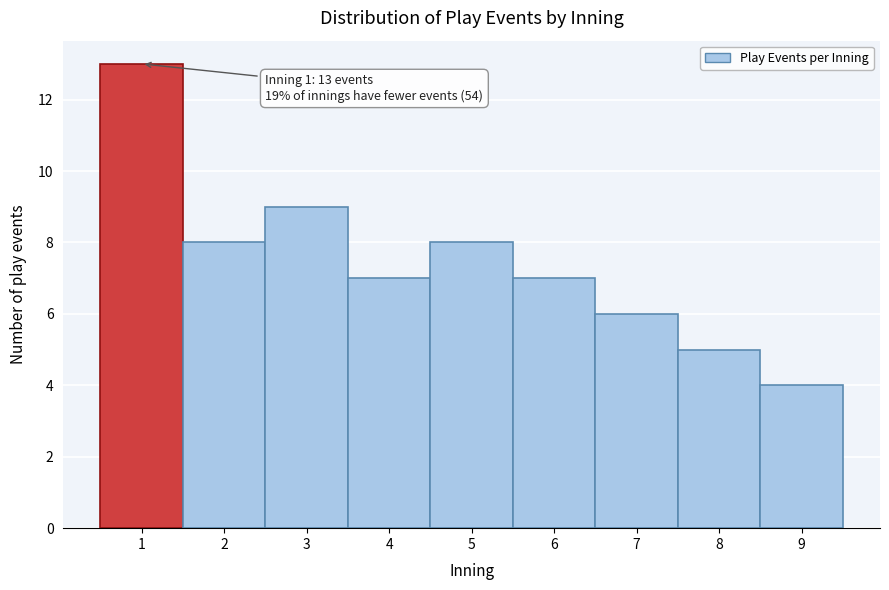

Which range on the x-axis has the tallest bar?

0.5 to 1.5